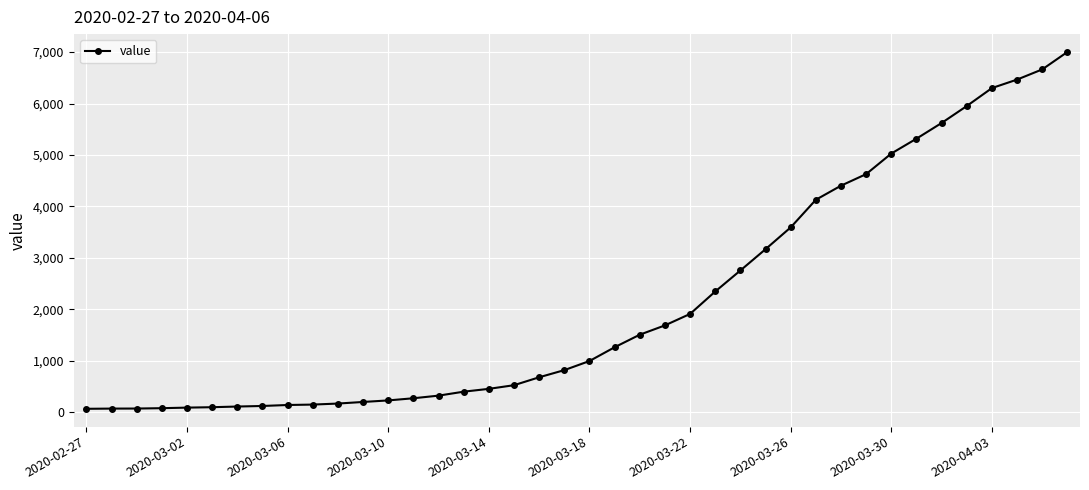

What is the difference between the maximum and minimum values?

6939